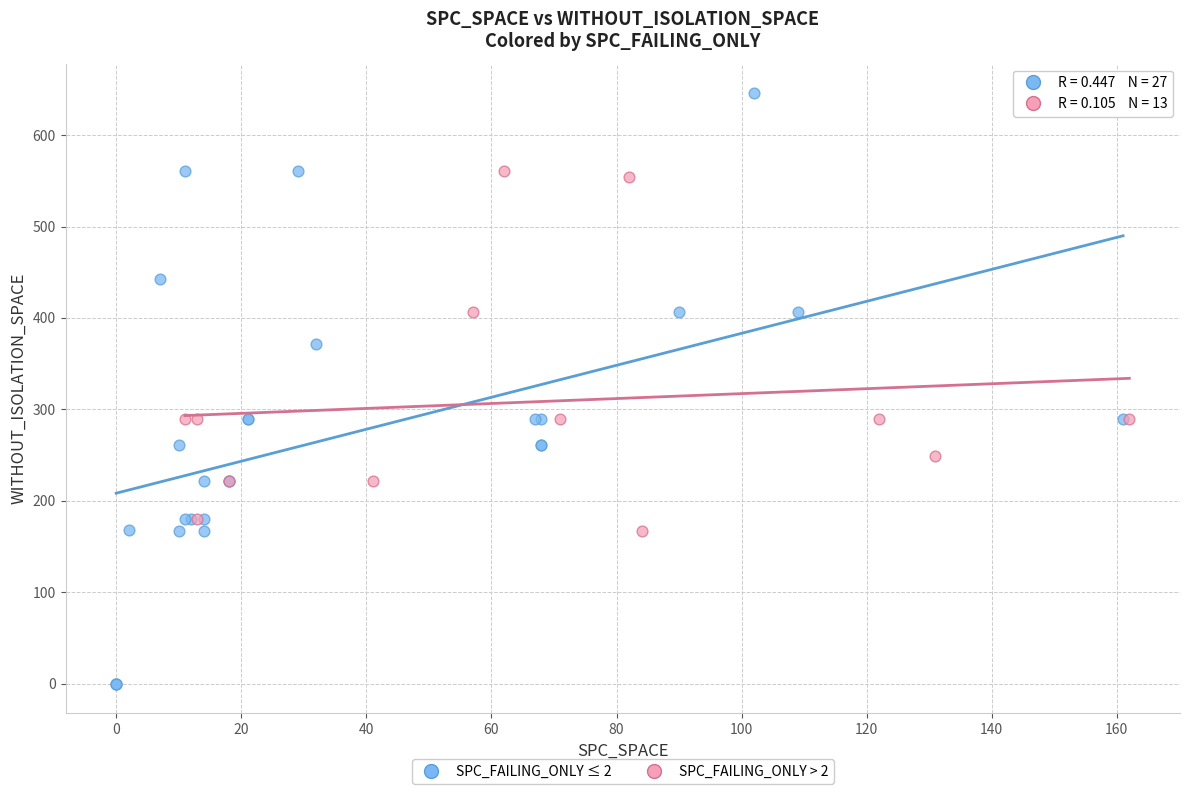

Which series reaches the maximum Y coordinate?

SPC_FAILING_ONLY ≤ 2